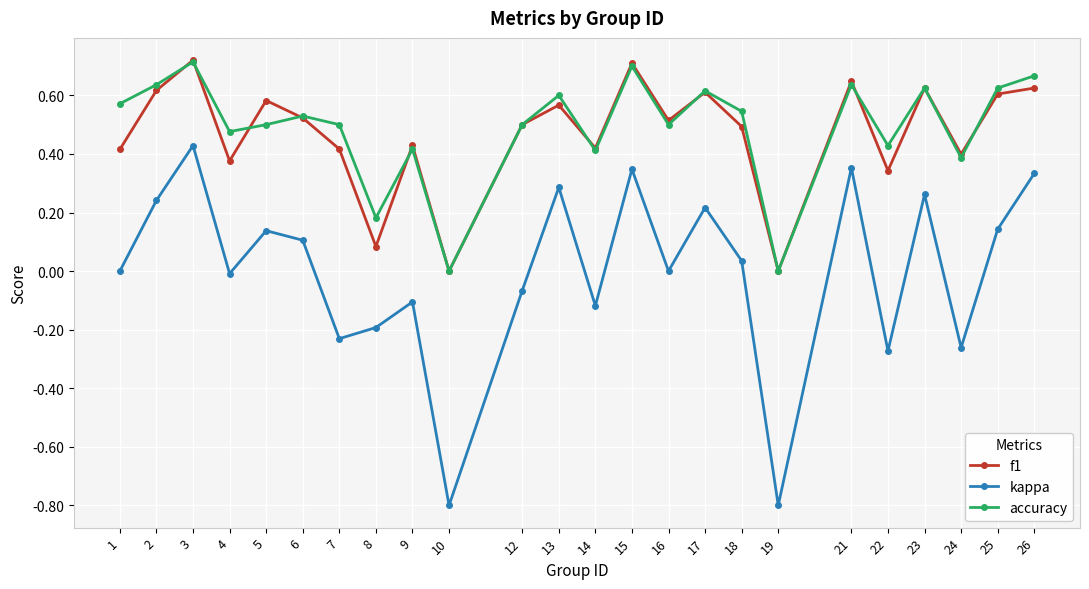

True or false: kappa has a value of 0.5 at 15.

False